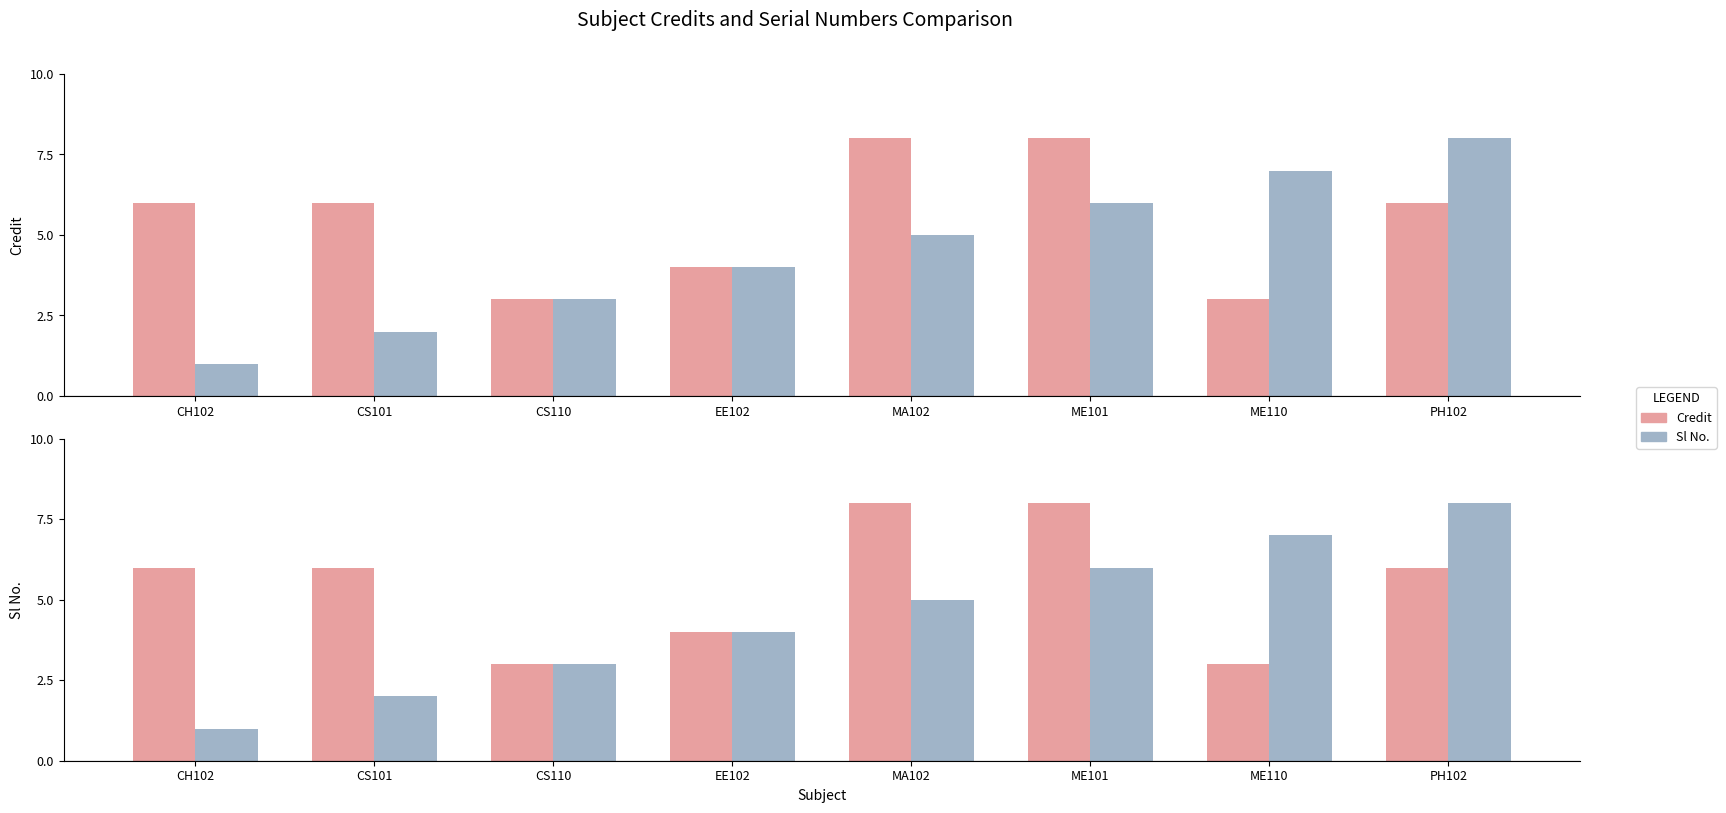

What is the value of the Credit bar at the 2nd from the left?

6